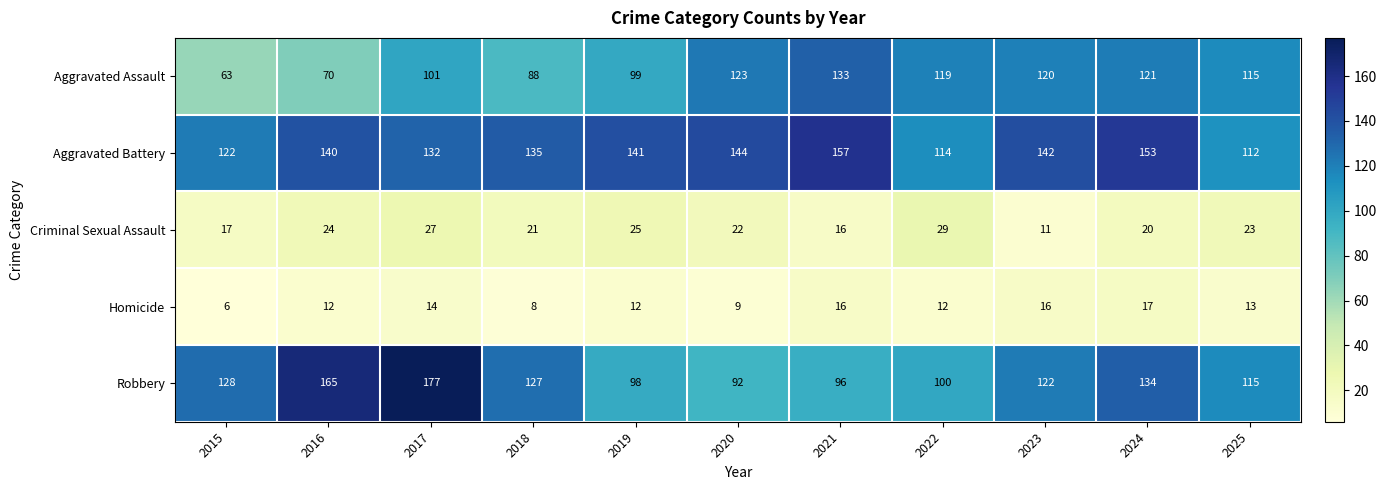

At which category does the chart reach its peak across all series?

2017